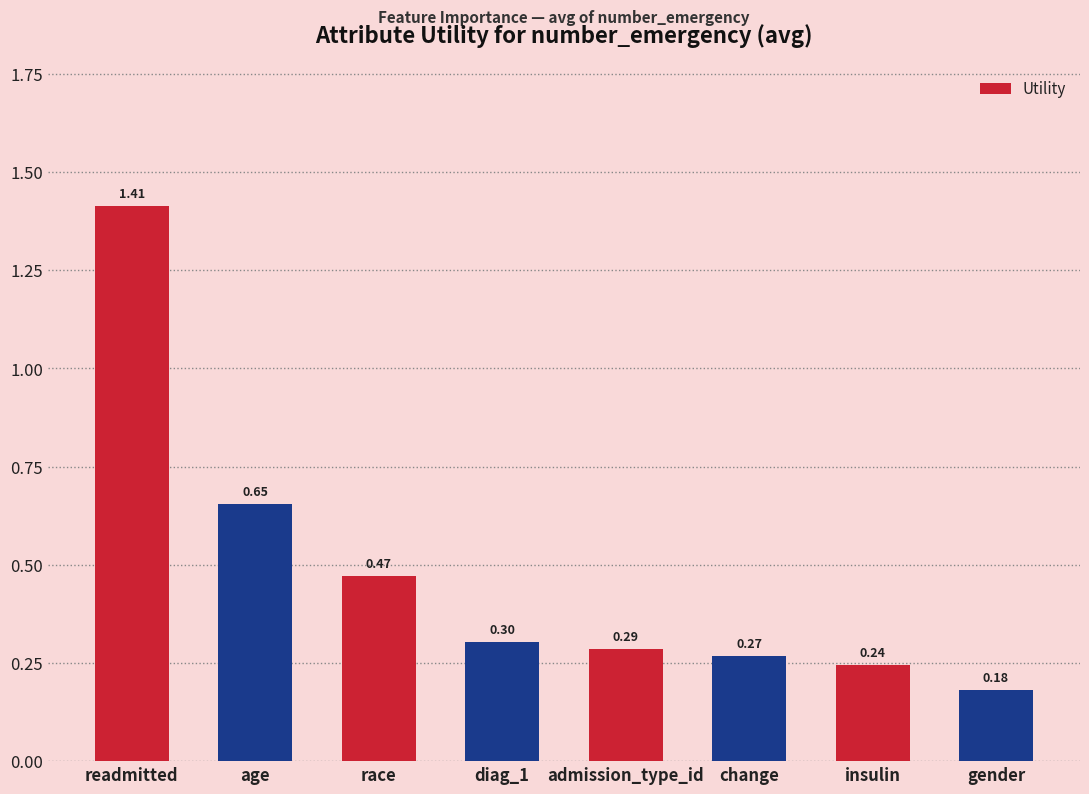

How many values are between 0 and 1?

7